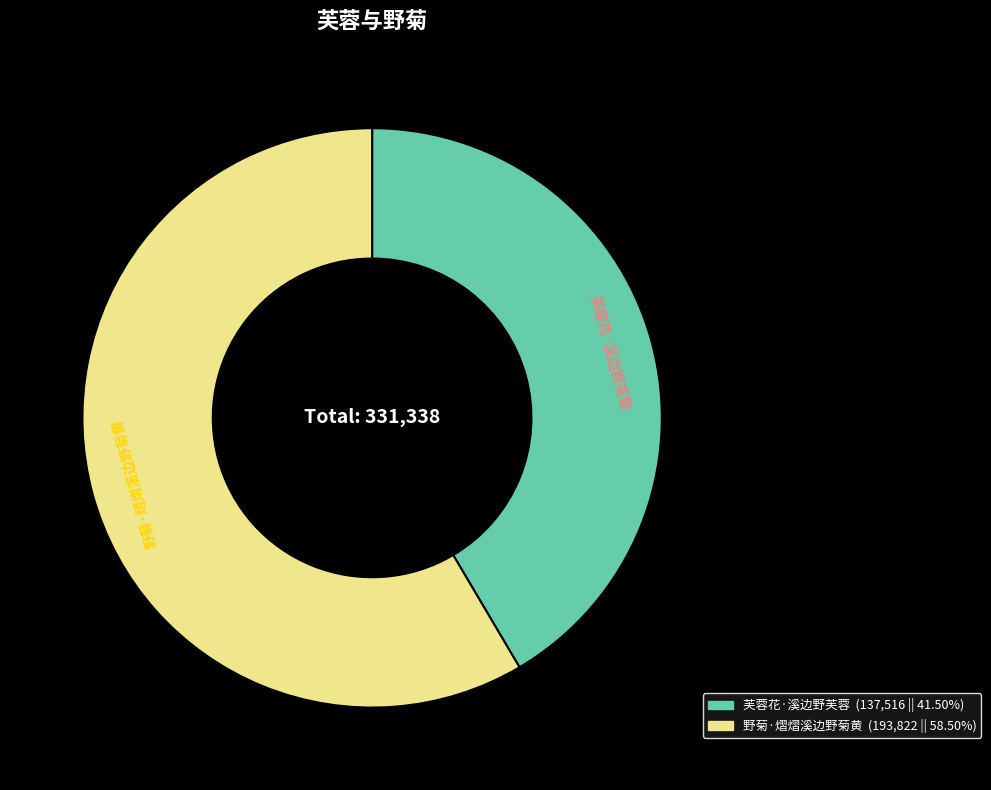

Is it true that 芙蓉花·溪边野芙蓉 is 36% of the pie?

False